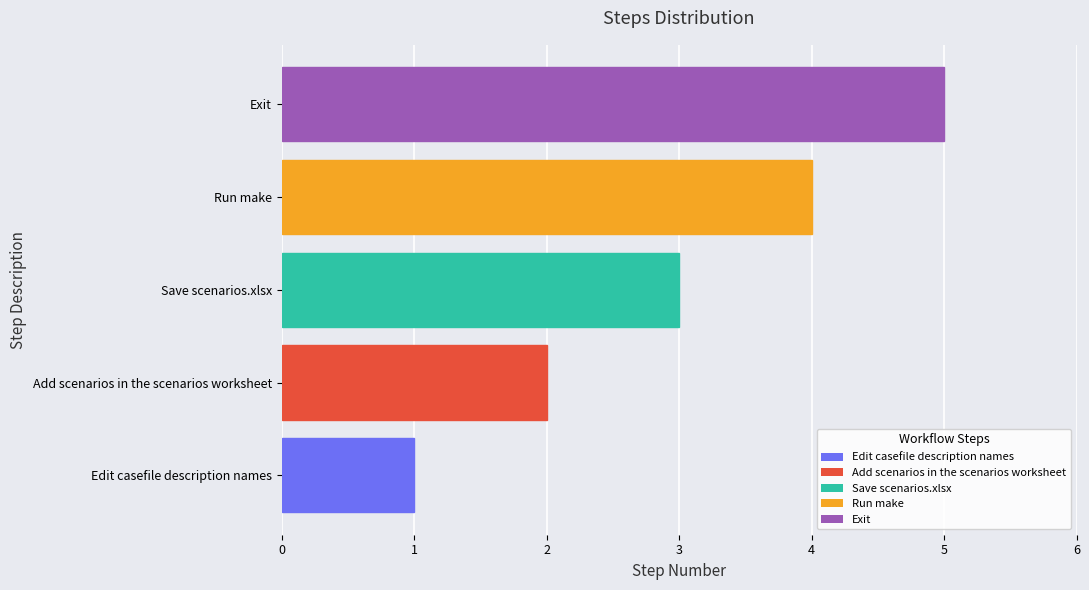

What is the ratio of the value at Run make to the value at Add scenarios in the scenarios worksheet?

2.0